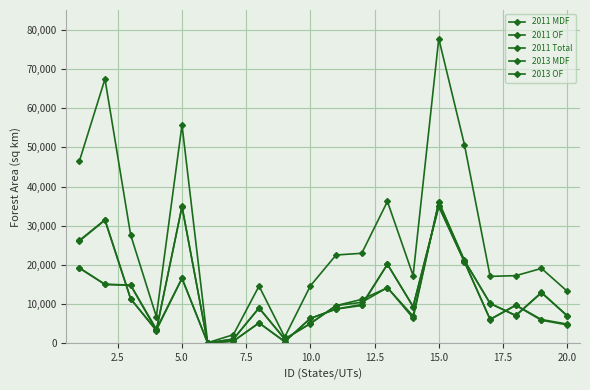

At how many categories does at least one series exceed 48355?

4